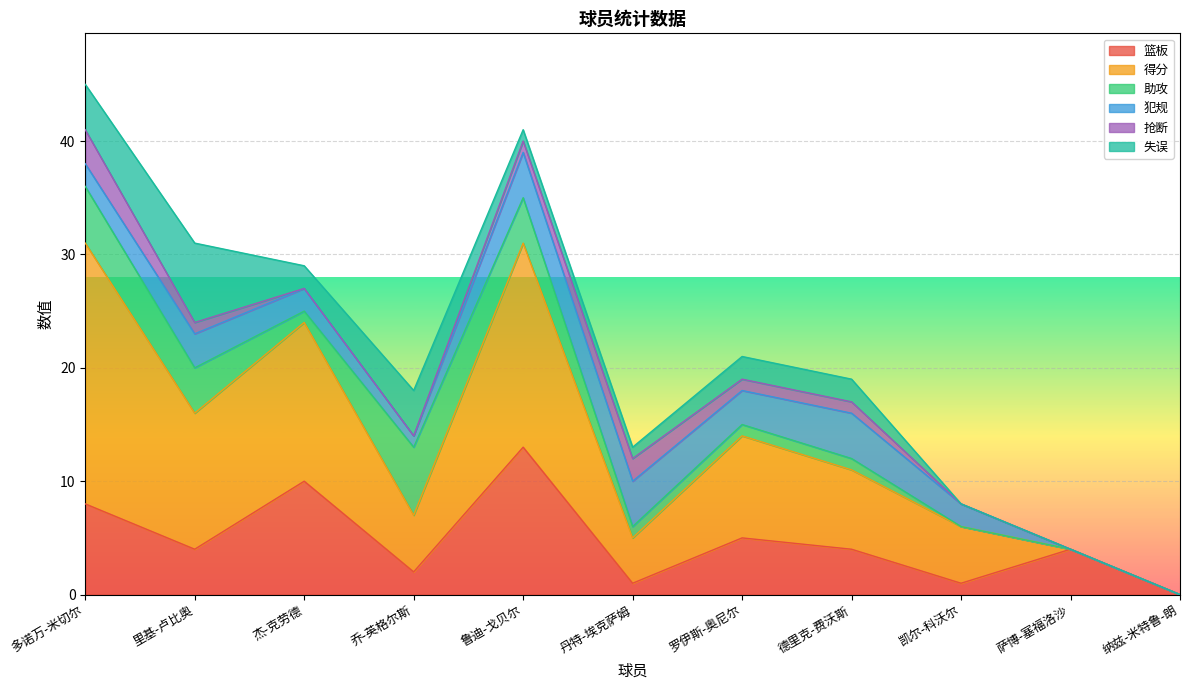

Where does the 失误 series first go above 2?

多诺万-米切尔